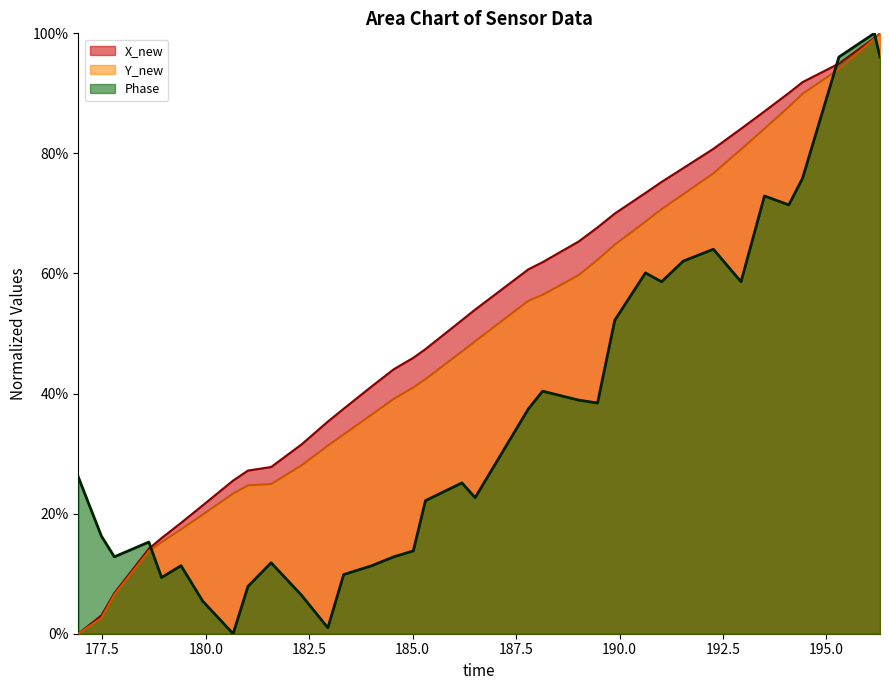

What is the difference between the maximum and second lowest values in the X_new series?

1.0